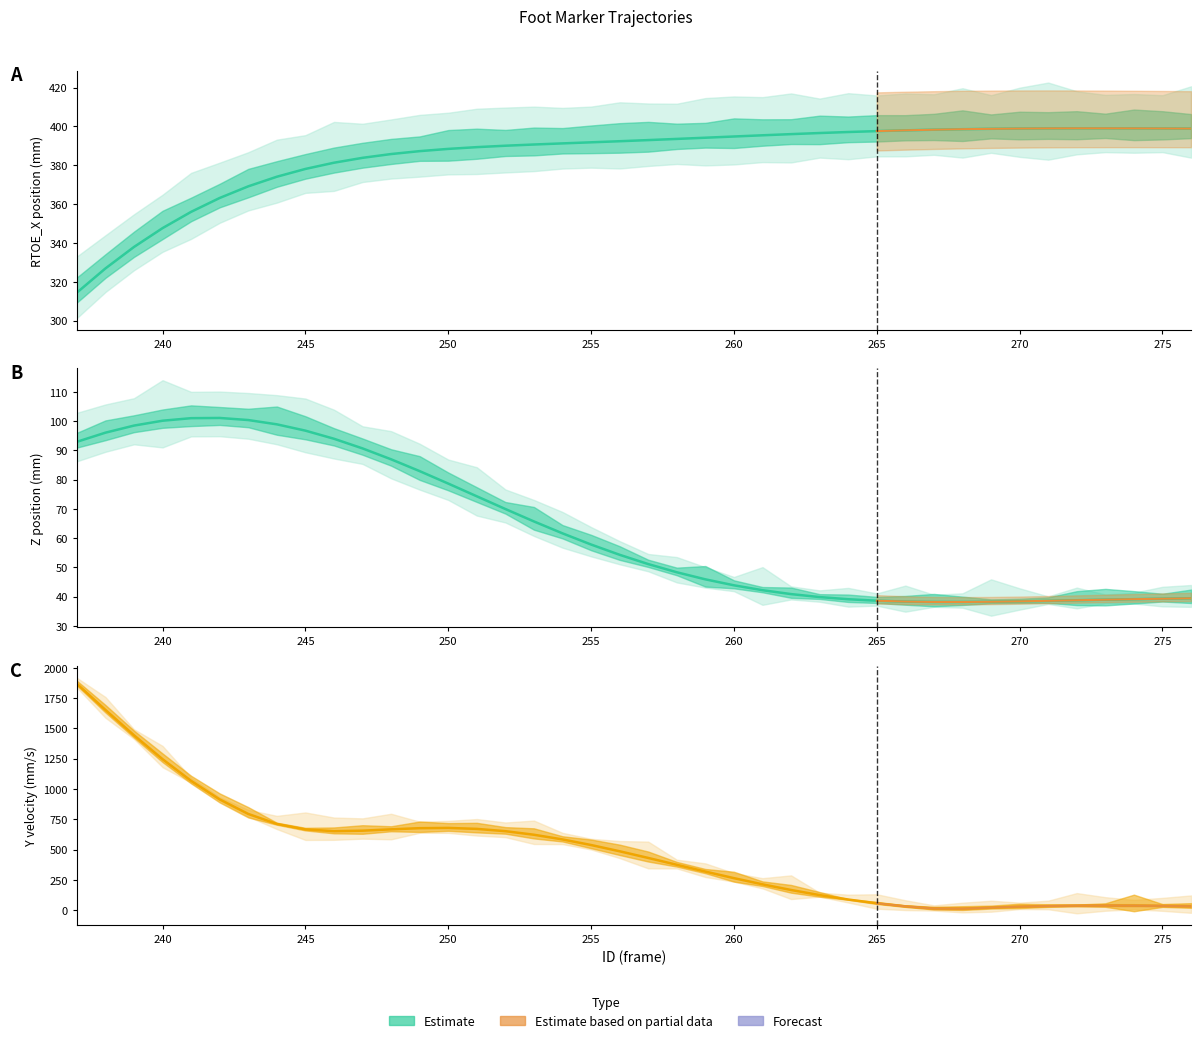

What is the sum of all RTOE_X values?

15385.5